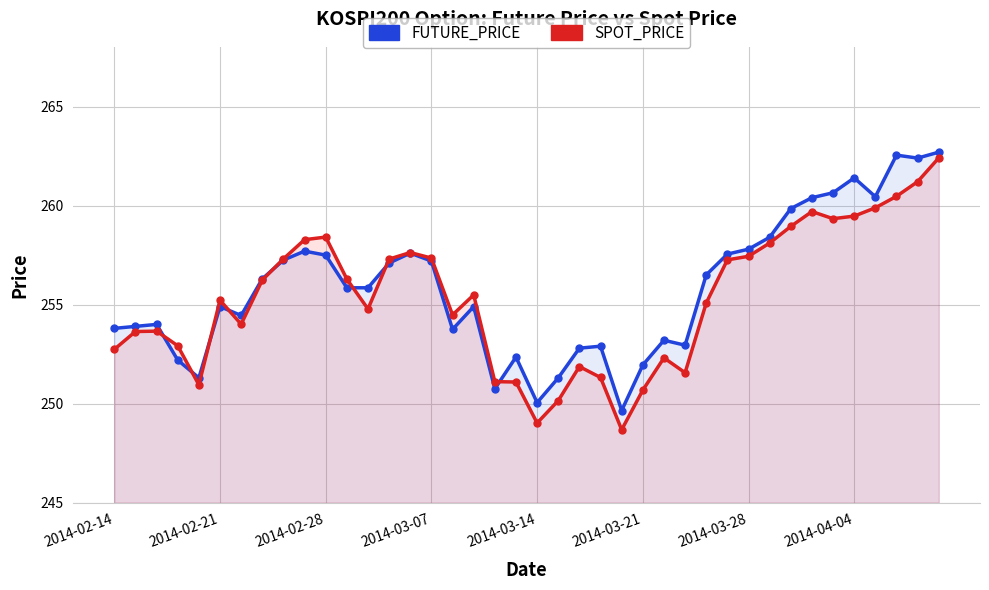

True or false: SPOT_PRICE and FUTURE_PRICE intersect in this chart.

True